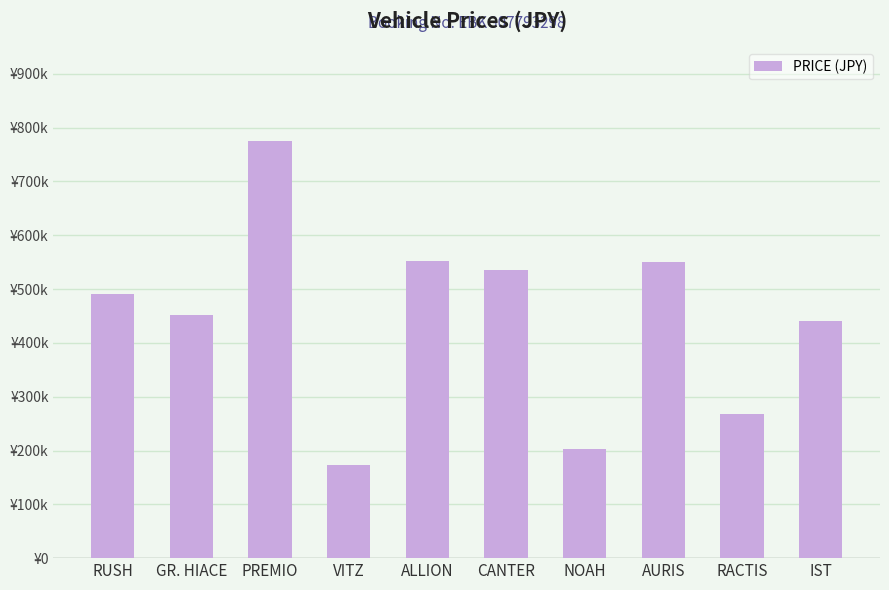

Does the chart contain any negative values?

No